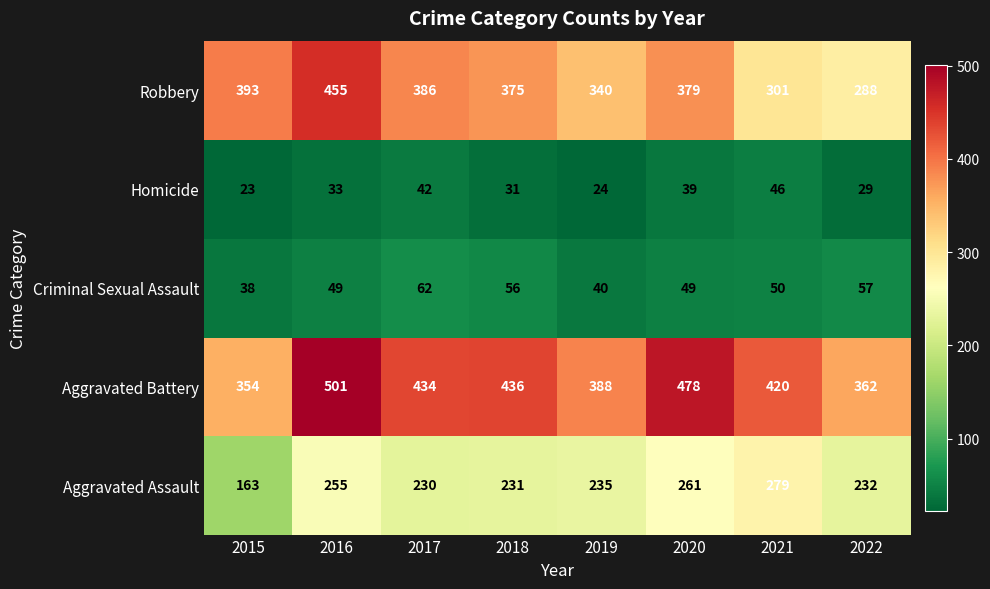

At how many categories does at least one series exceed 334?

8